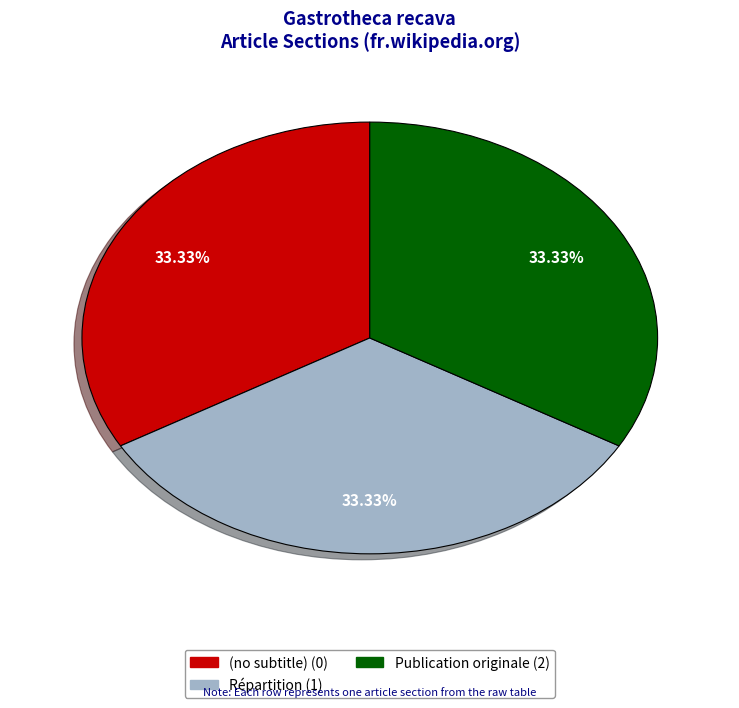

Is there a majority slice in this chart?

No